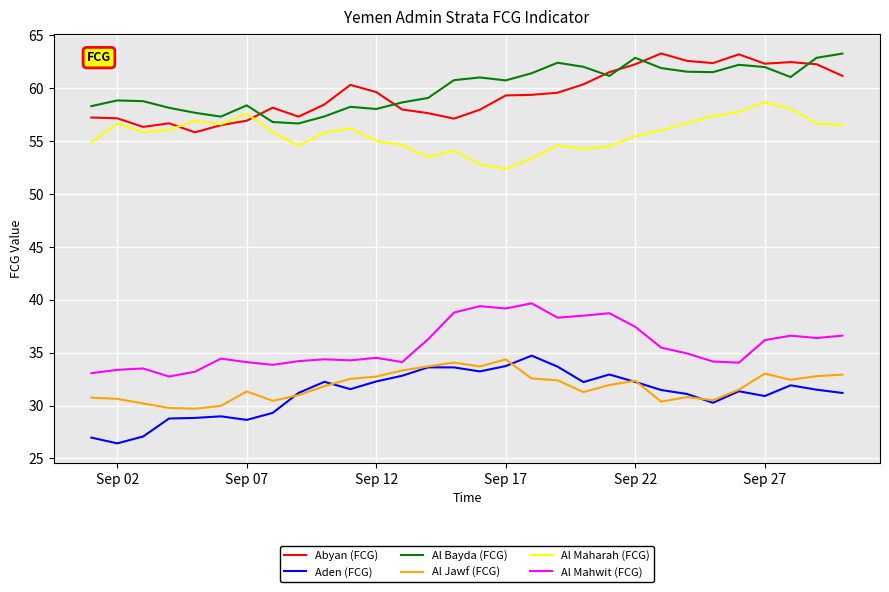

True or false: Al Mahwit (FCG) and Aden (FCG) intersect in this chart.

False